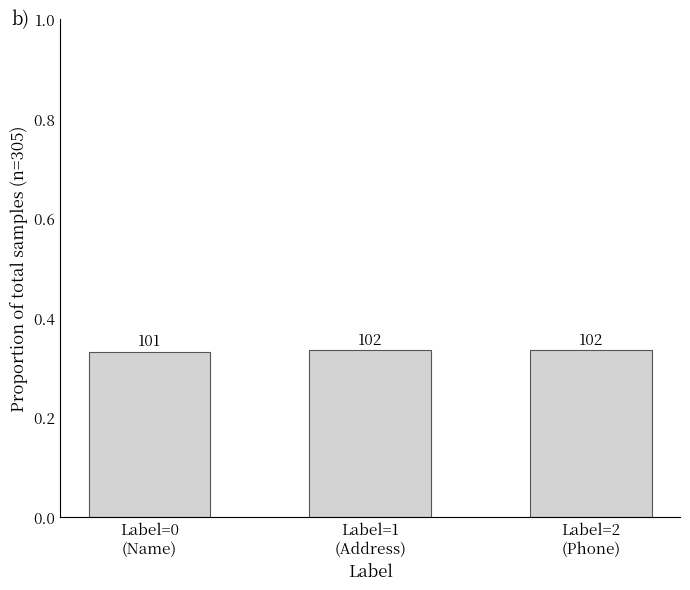

What is the label of the 3rd bar from the left?

Label=2
(Phone)